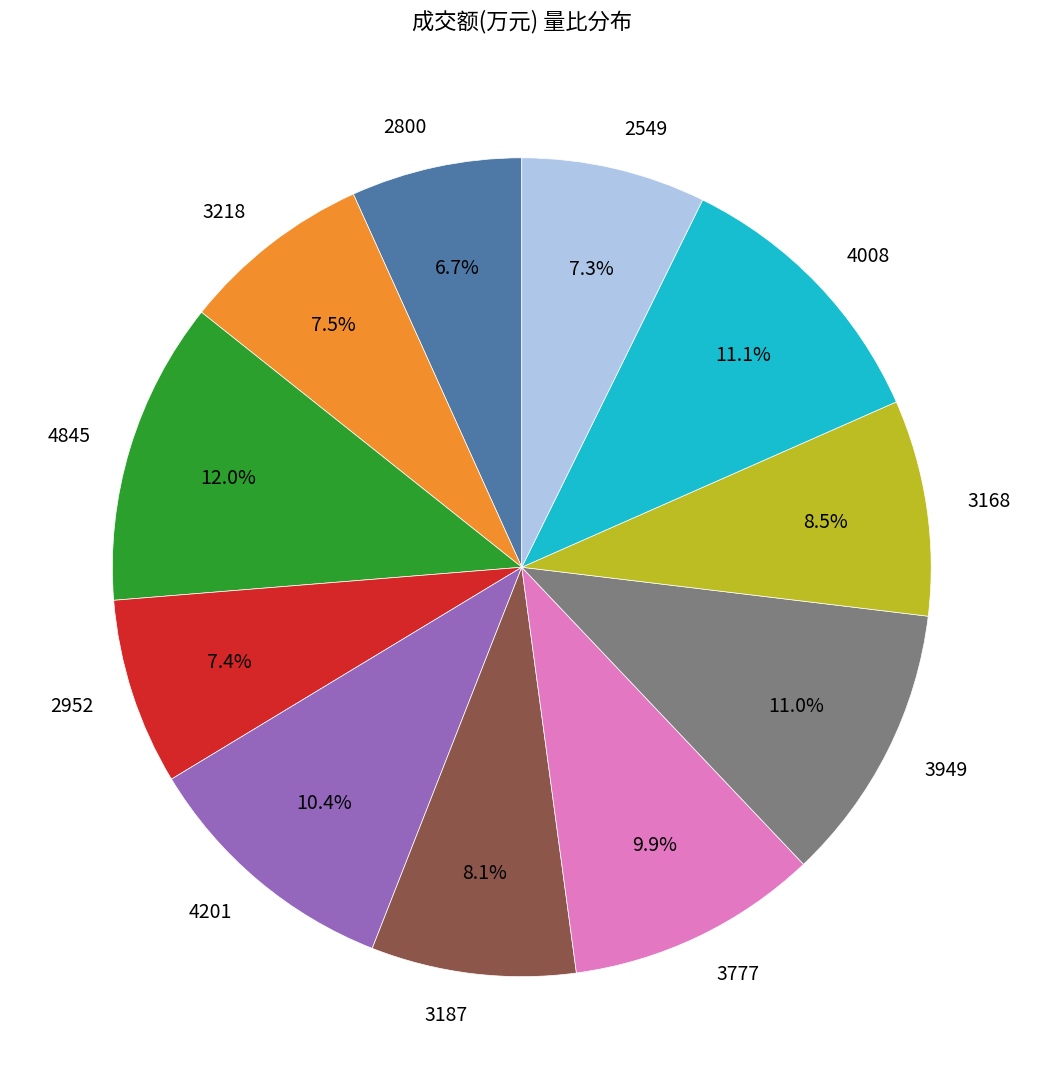

Between 3187 and 3218, which is larger?

3187